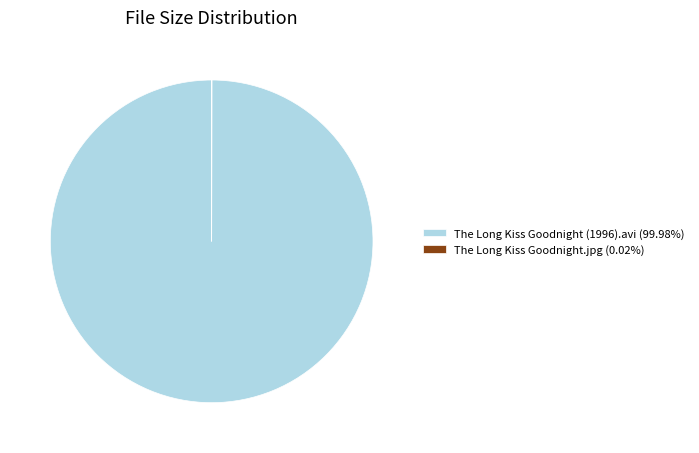

Is there any slice that represents more than half of the pie?

Yes